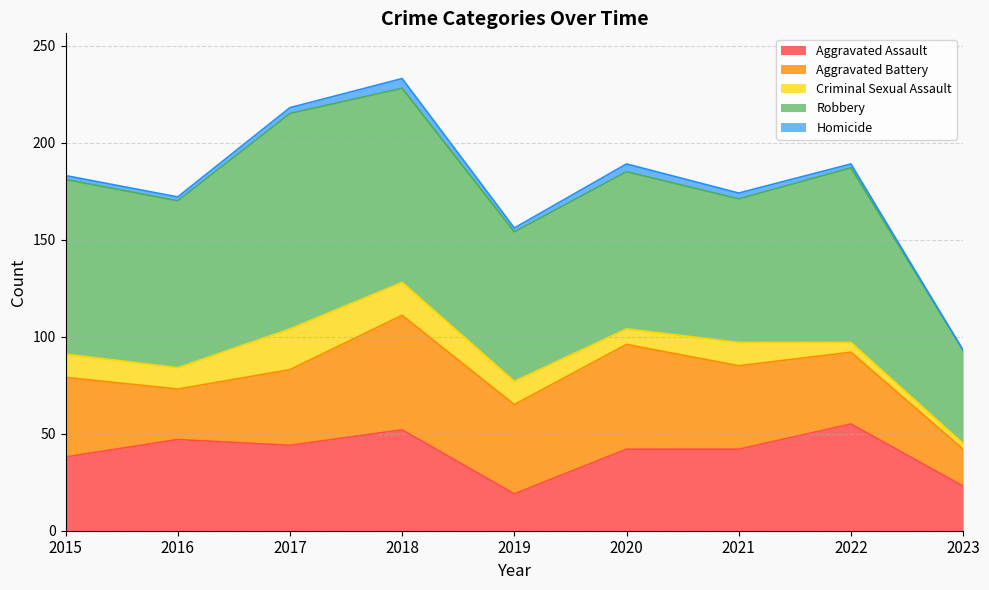

True or false: Aggravated Battery and Robbery intersect in this chart.

False